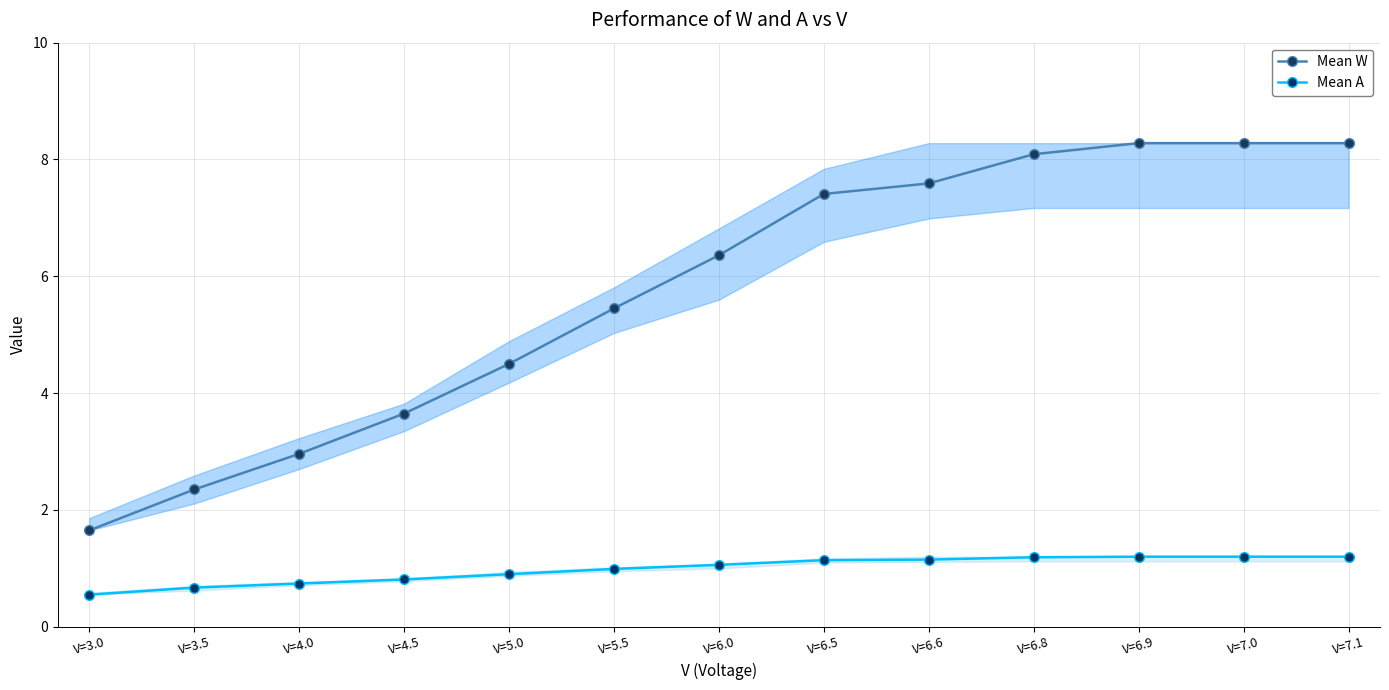

Reading left to right, what are all the values shown in this chart?

Mean W: V=3.0=1.6	V=3.5=2.4	V=4.0=3.0	V=4.5=3.6	V=5.0=4.5	V=5.5=5.5	V=6.0=6.4	V=6.5=7.4	V=6.6=7.6	V=6.8=8.1	V=6.9=8.3	V=7.0=8.3	V=7.1=8.3
Mean A: V=3.0=0.6	V=3.5=0.7	V=4.0=0.7	V=4.5=0.8	V=5.0=0.9	V=5.5=1.0	V=6.0=1.1	V=6.5=1.1	V=6.6=1.1	V=6.8=1.2	V=6.9=1.2	V=7.0=1.2	V=7.1=1.2